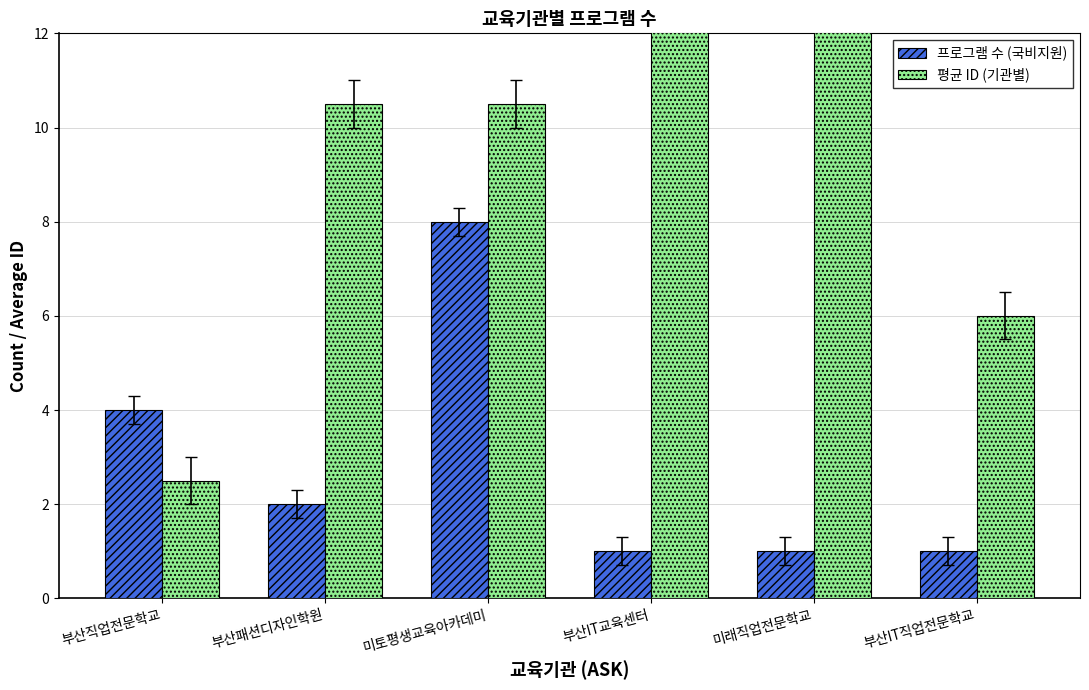

Rank the series by their average value, from highest to lowest.

평균 ID (기관별), 프로그램 수 (국비지원)